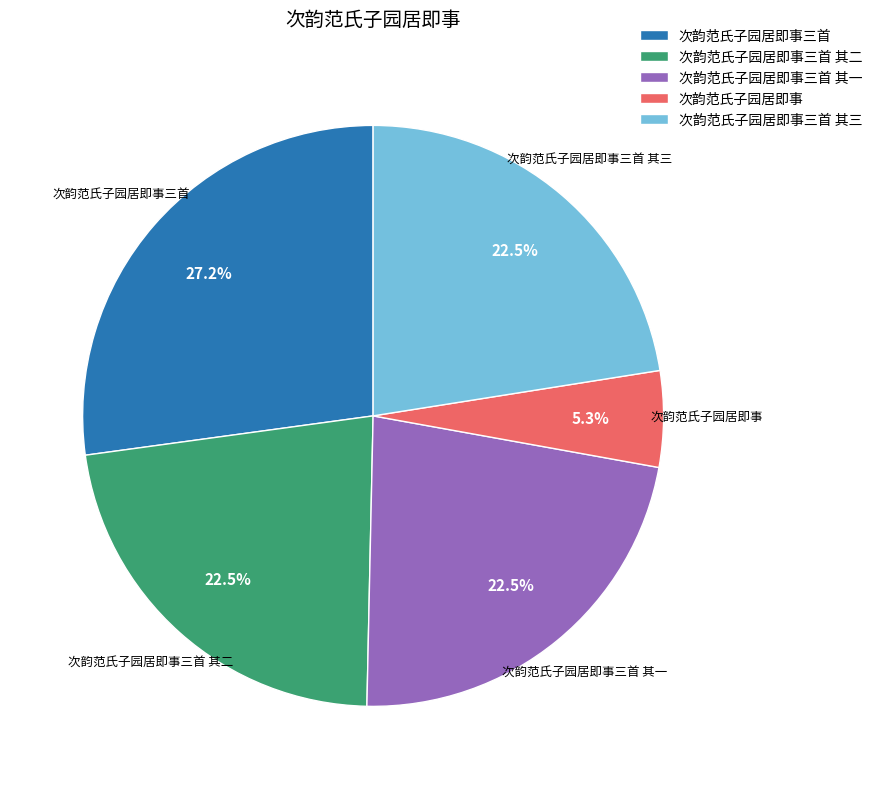

What is the ratio of the value at 次韵范氏子园居即事三首 其三 to the value at 次韵范氏子园居即事三首 其二?

1.0